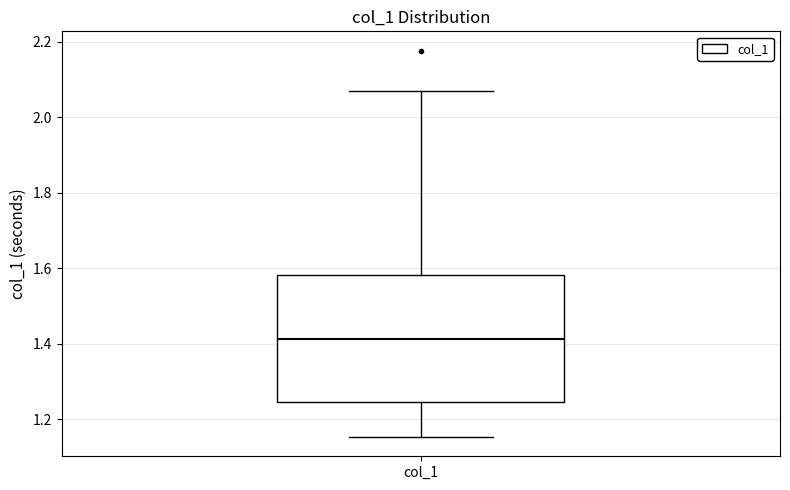

Where is the upper edge of the box for col_1 on the y-axis? The values are not printed on the chart, so give them approximately, as read against the axis.

1.58